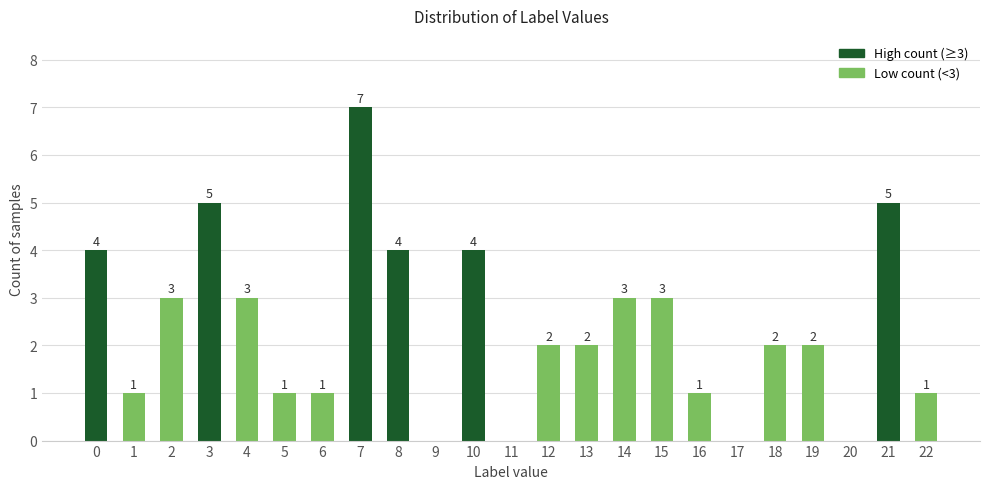

How many positive values are there?

19